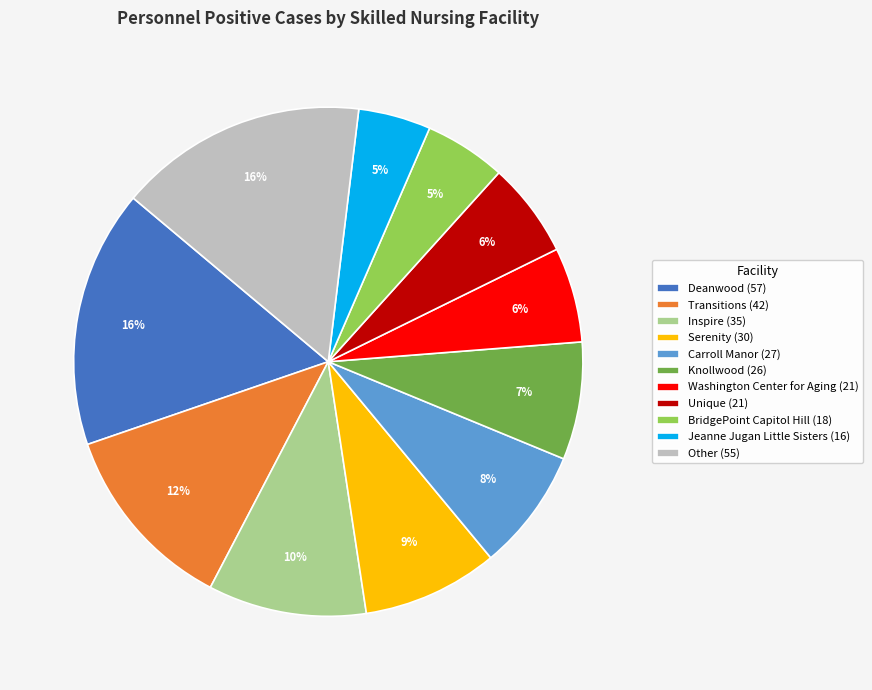

The Other (55) slice represents 9% of the pie. True or false?

False